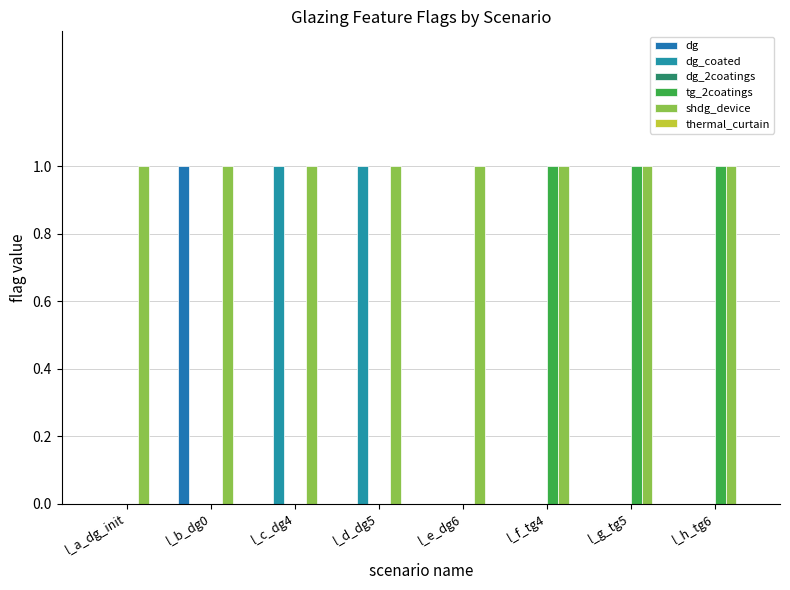

The value of shdg_device at l_e_dg6 is 0. True or false?

False